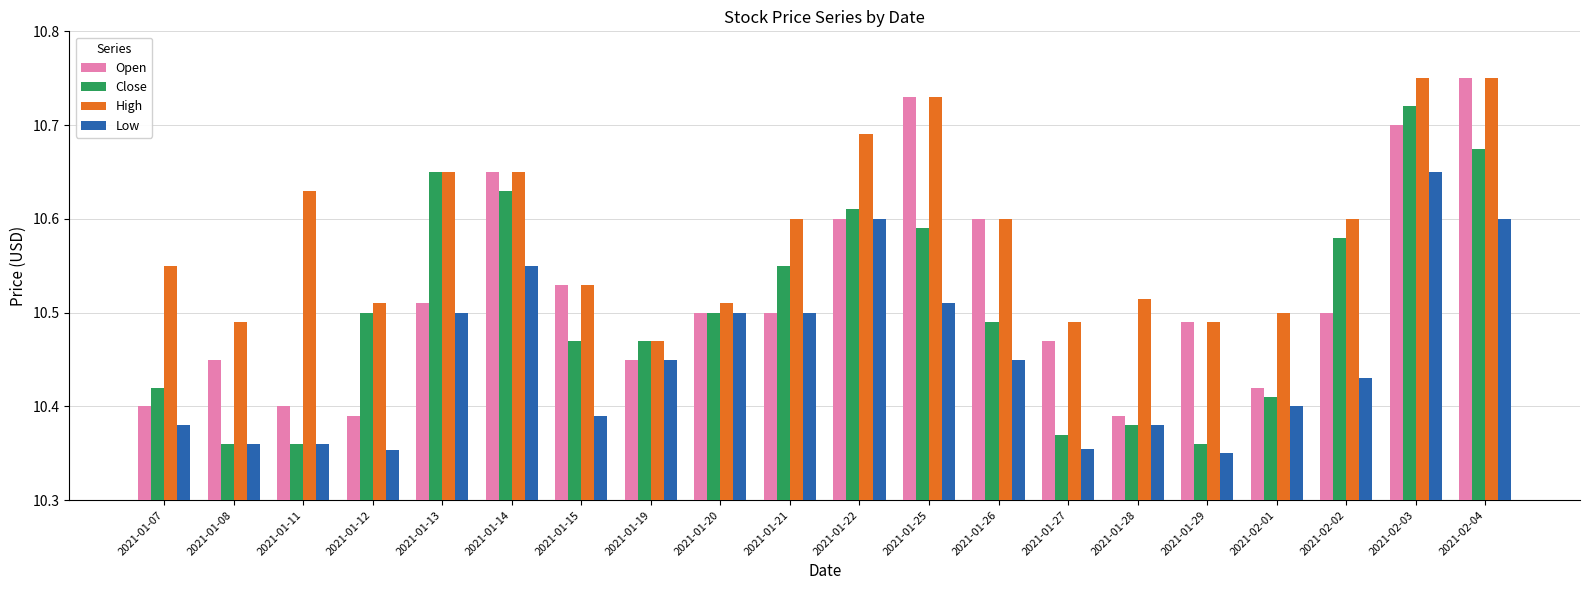

Which series has the largest total across all categories?

High